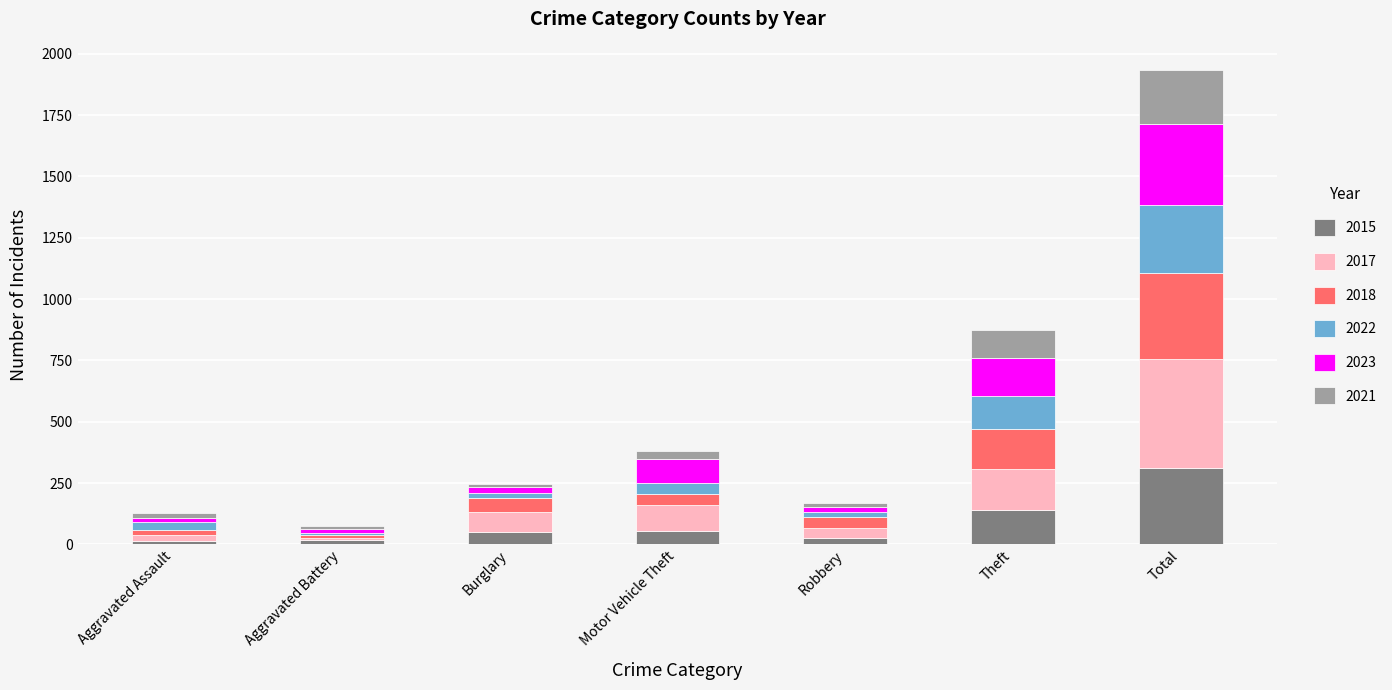

What is the total value across all series at Theft?

876